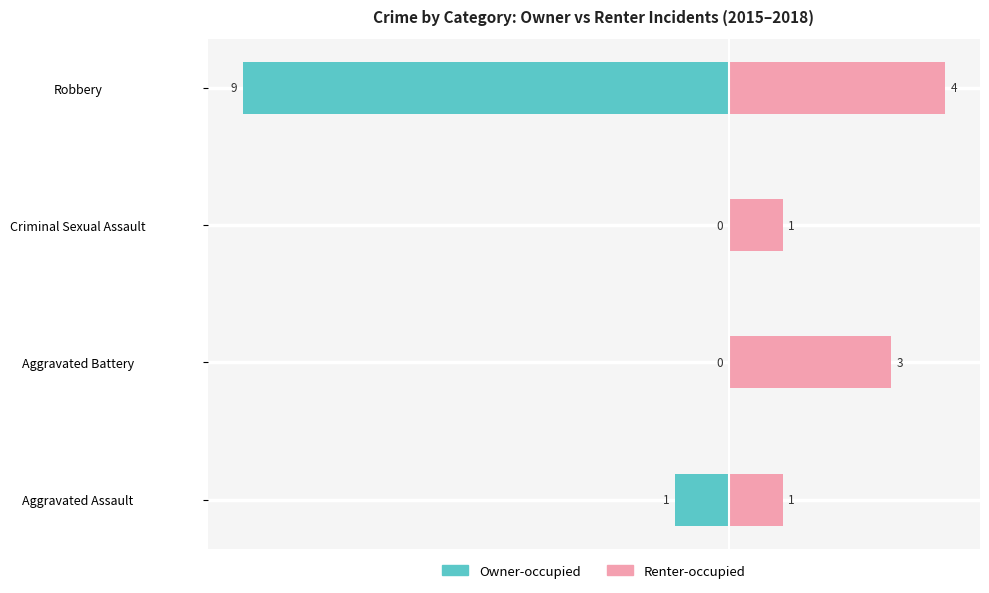

Read the Renter-occupied value at Robbery.

4